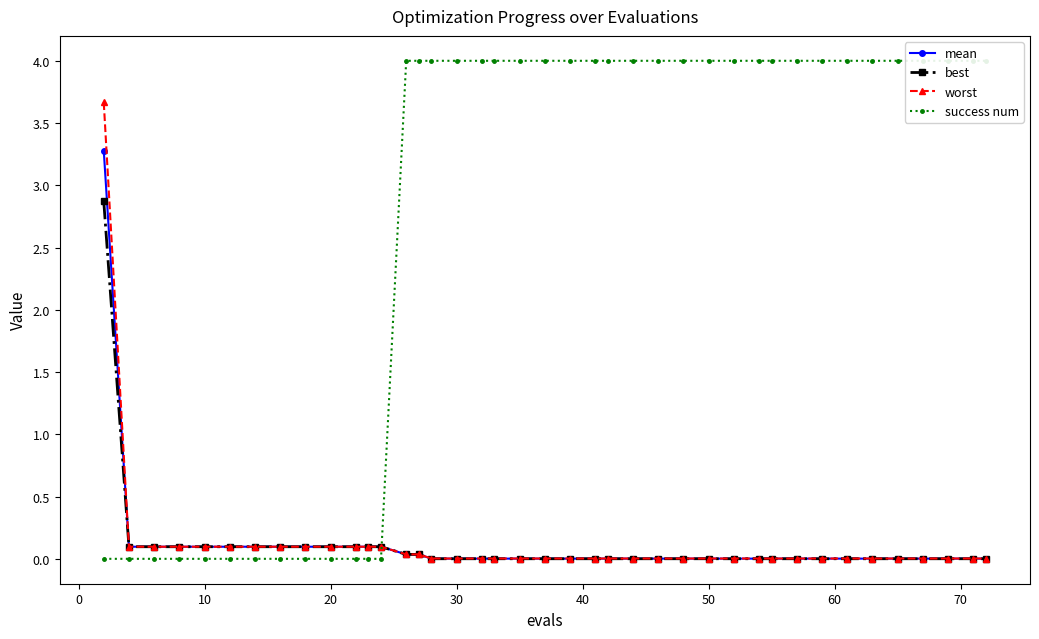

The value of mean at 50 is 0.0. True or false?

True